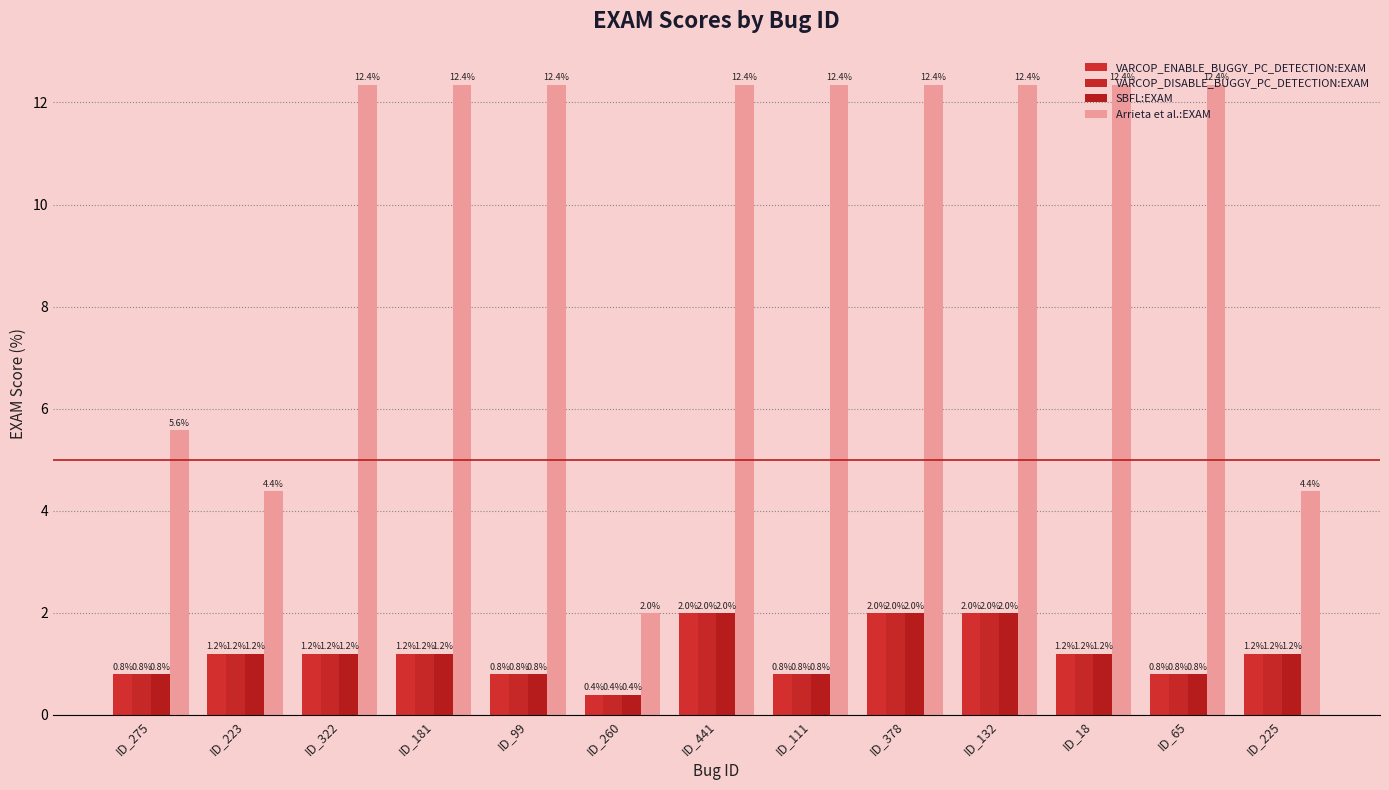

True or false: VARCOP_ENABLE_BUGGY_PC_DETECTION:EXAM has a value of 1.2 at ID_275.

False